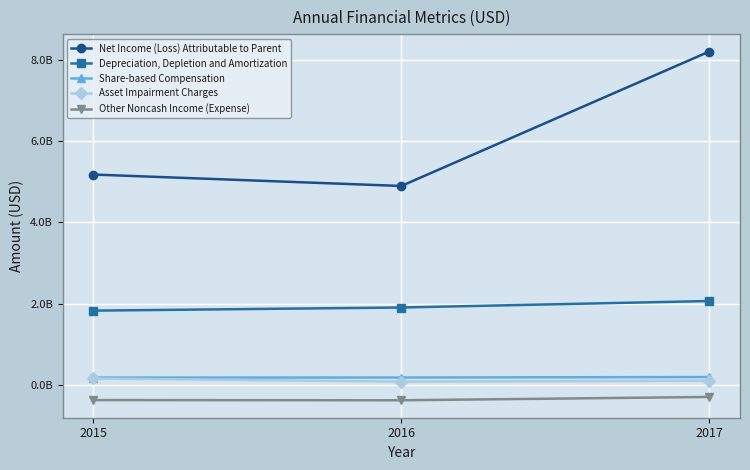

True or false: Net Income (Loss) Attributable to Parent has a value of 5176000000 at 2015.

True